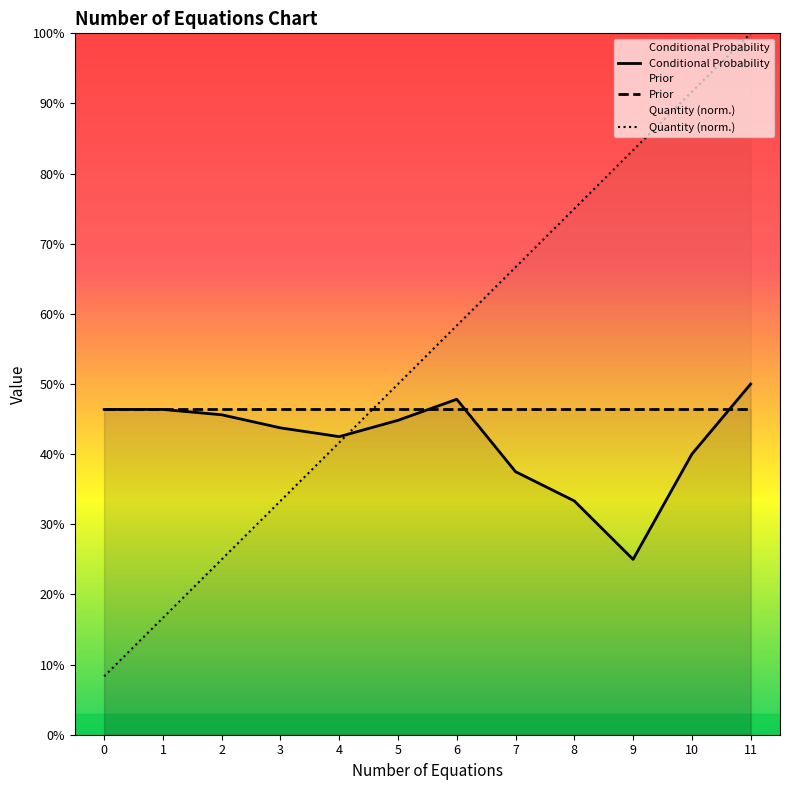

Which series has the largest total across all categories?

Quantity (norm.)